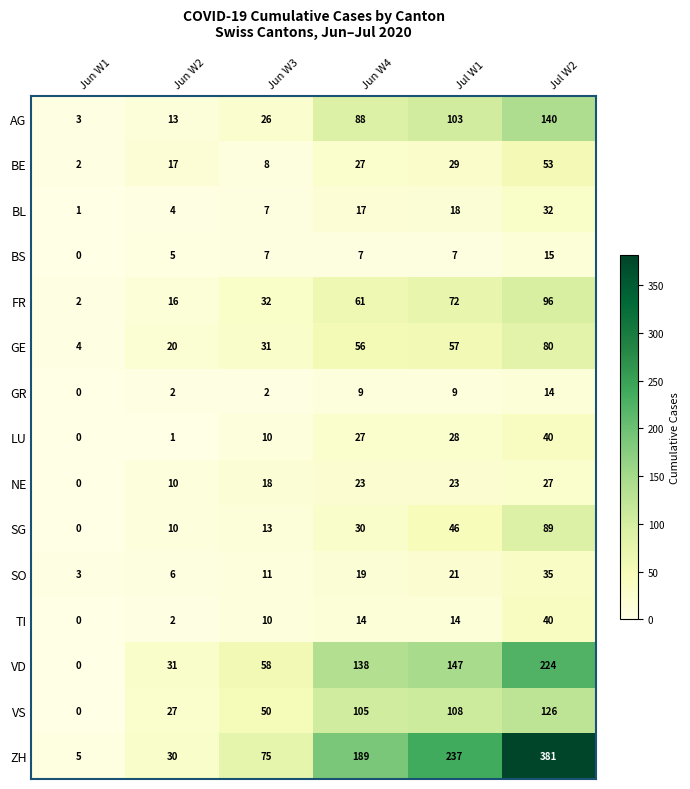

At which category does the chart reach its minimum across all series?

Jun W1